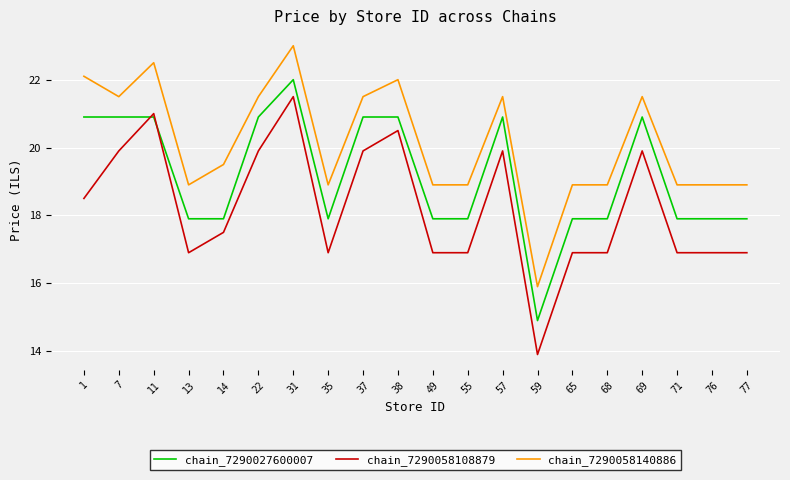

The value of chain_7290027600007 at 38 is 20.9. True or false?

True